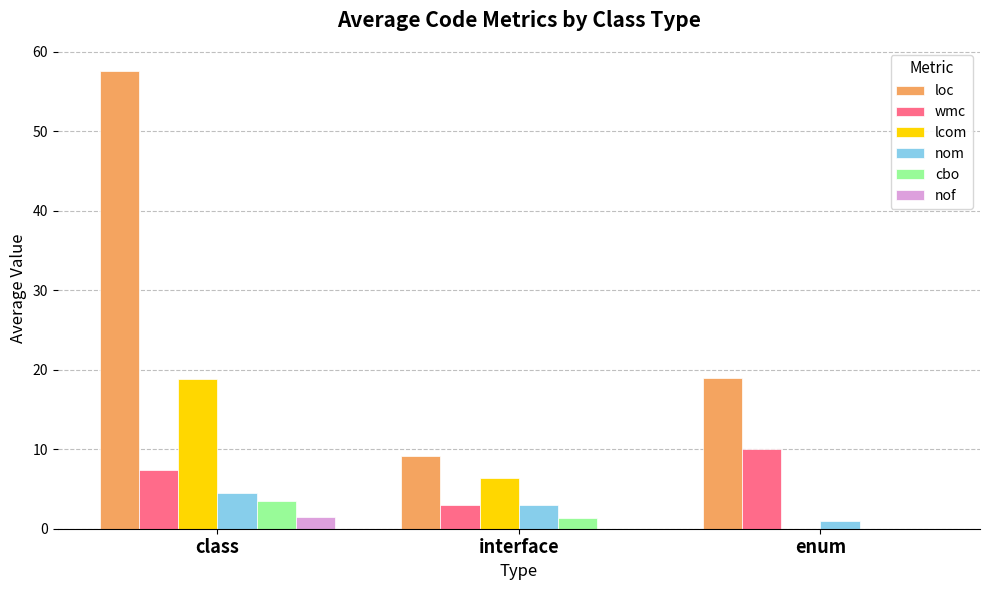

What is the total value across all series at class?

93.2